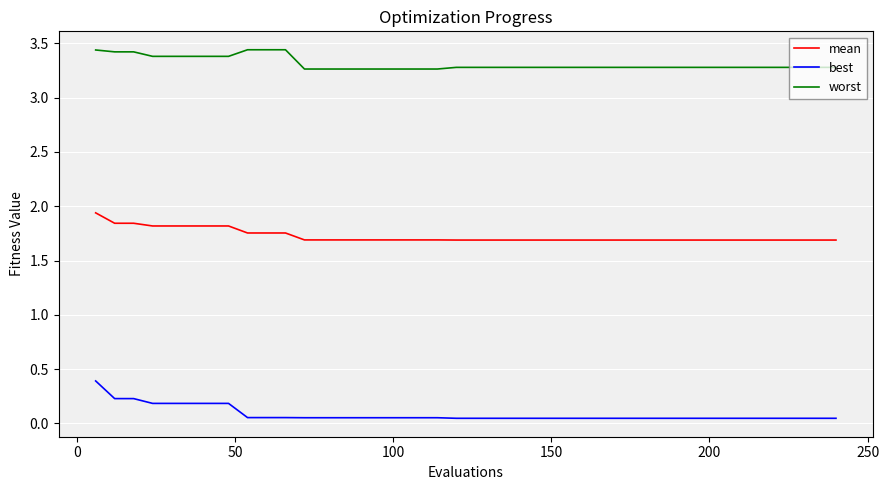

Which series has the largest total across all categories?

worst